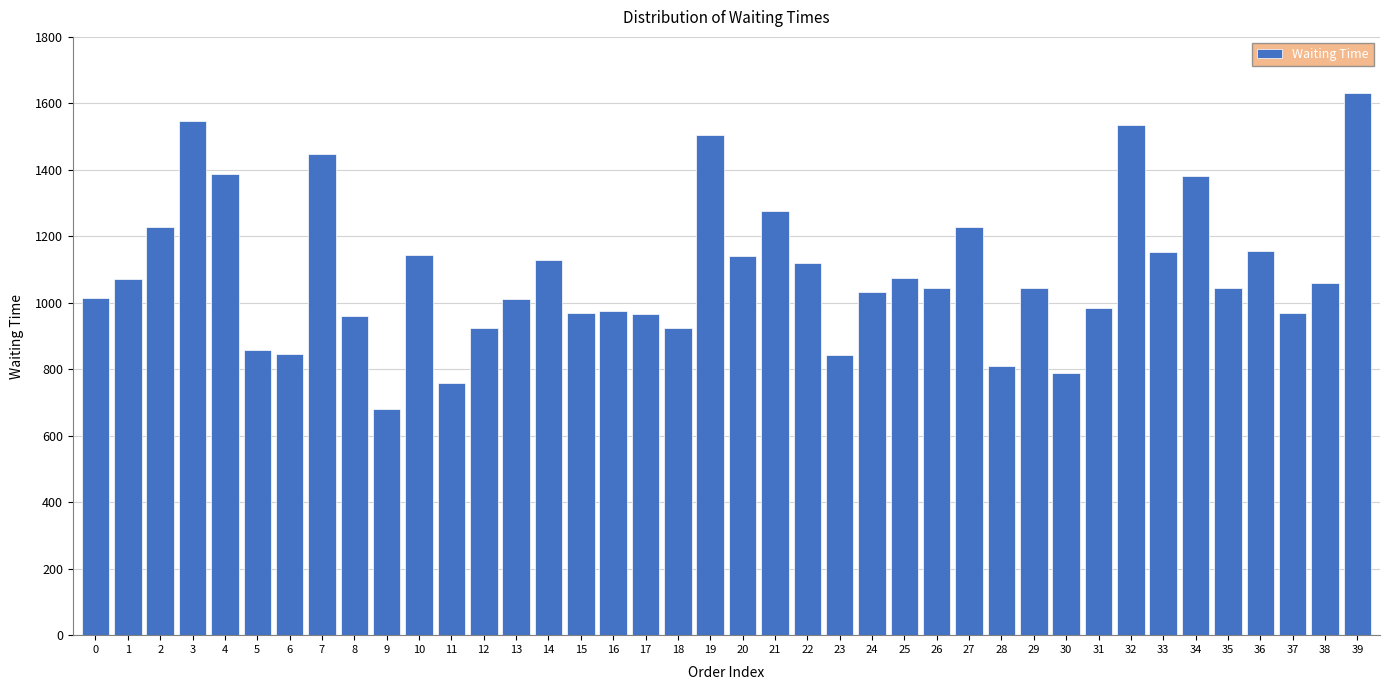

What is the approximate value at 26?

1045.2